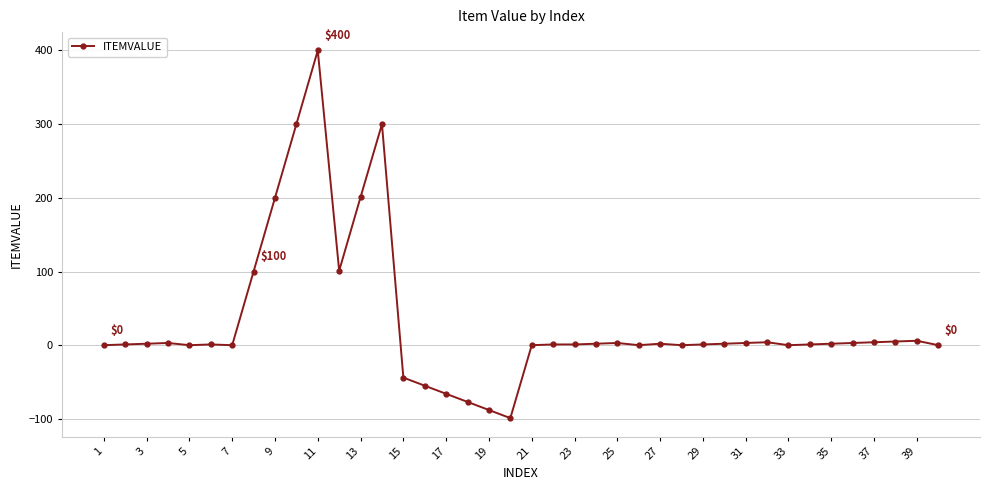

What is the sum of all values?

1220